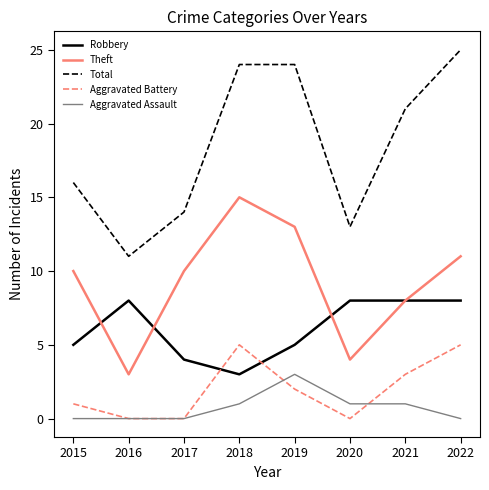

What is the difference between the highest and lowest values at 2019?

22